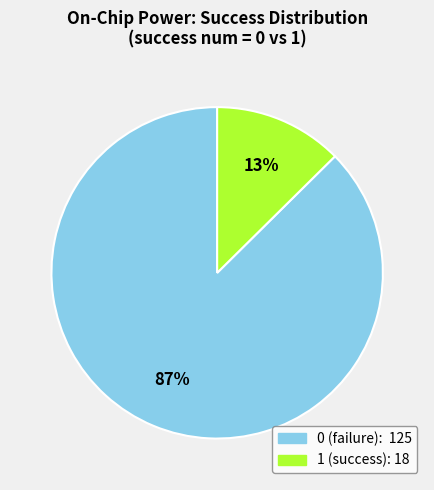

Which slice is the largest?

0